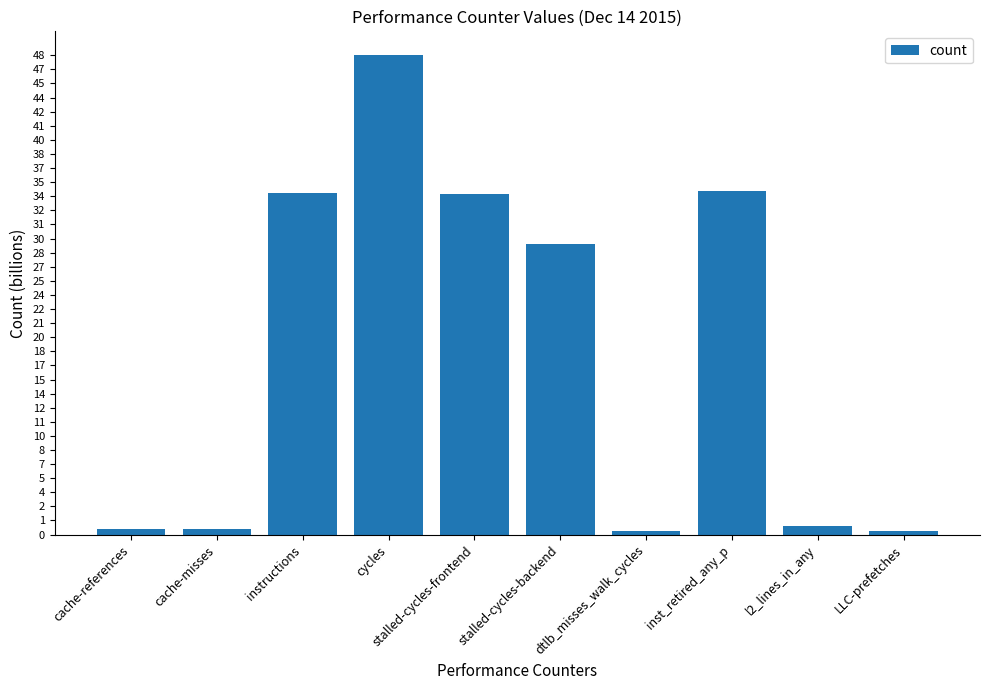

At which label does the data first exceed 29520342874?

instructions